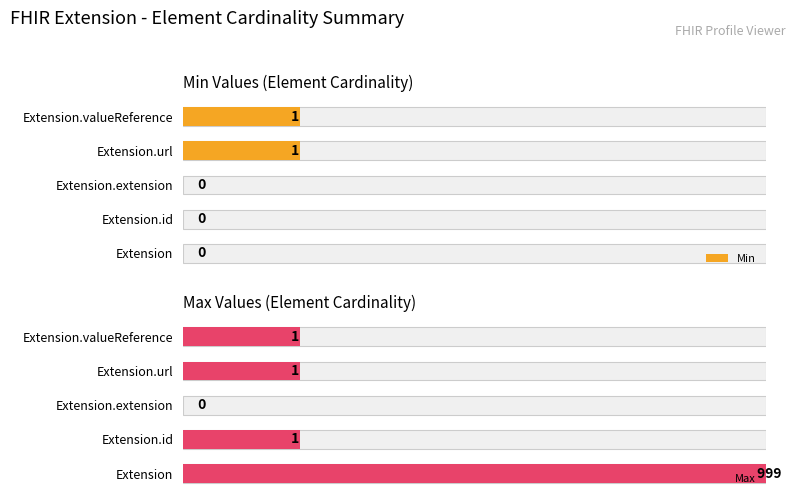

List the series in order of their overall mean, highest first.

Max, Min